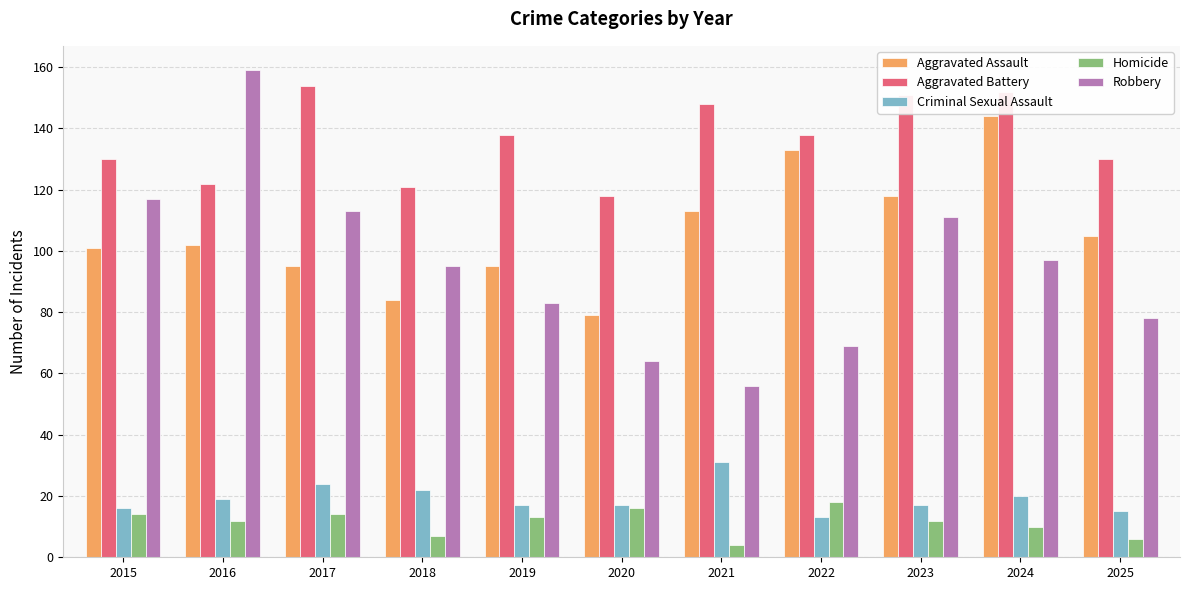

At which label does Homicide first exceed 12?

2015